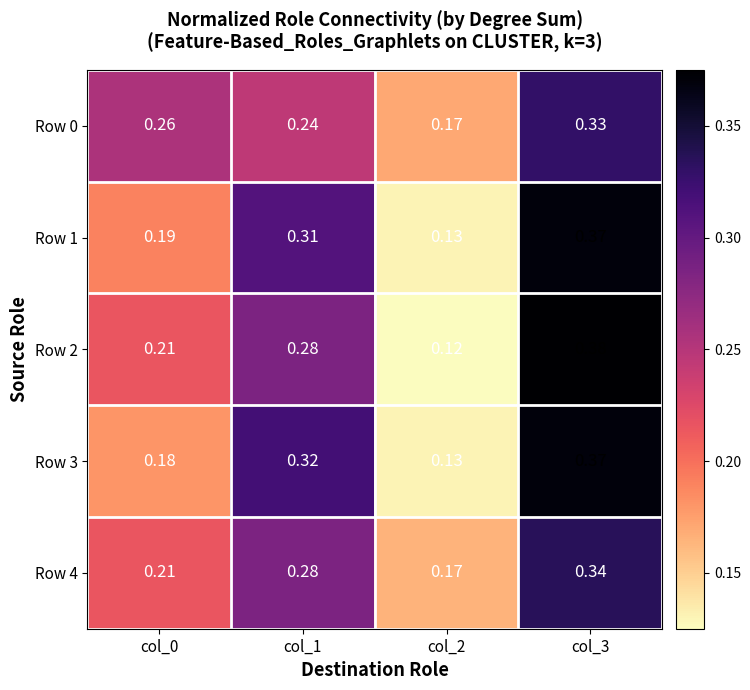

Which category has the highest value across all series?

col_3